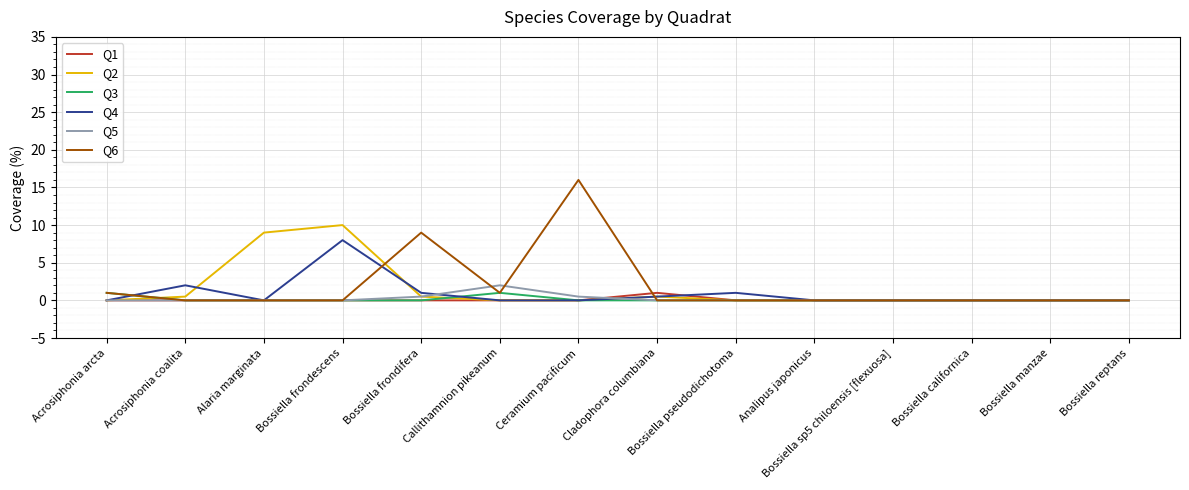

What position from the right is Analipus japonicus?

5